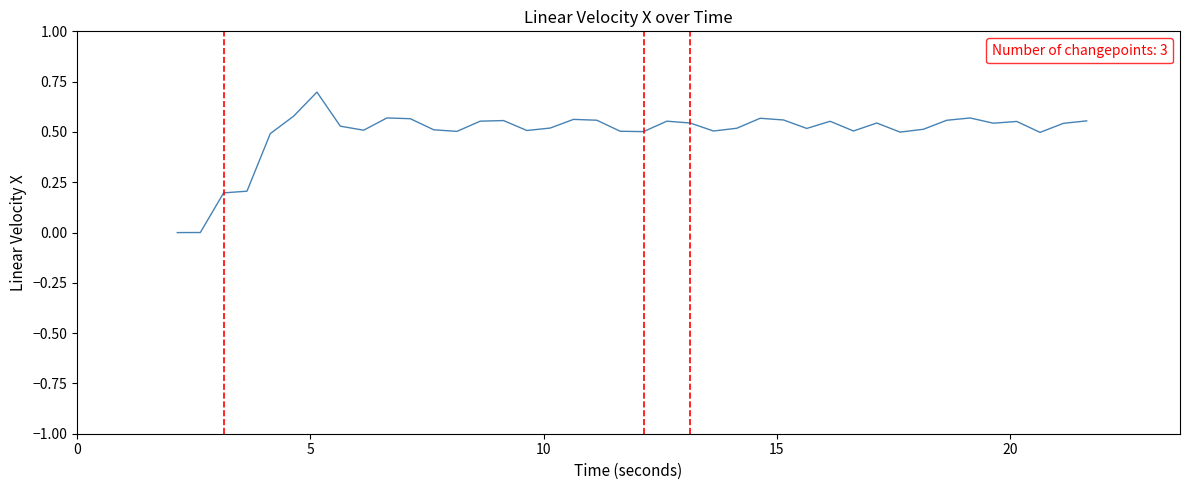

What is the difference between the maximum and minimum values?

0.7